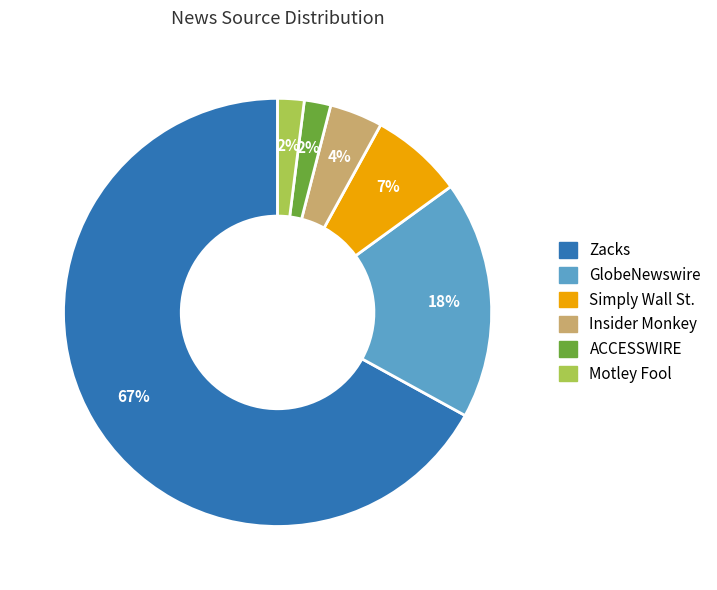

What is the ratio of the value at GlobeNewswire to the value at Insider Monkey?

4.5